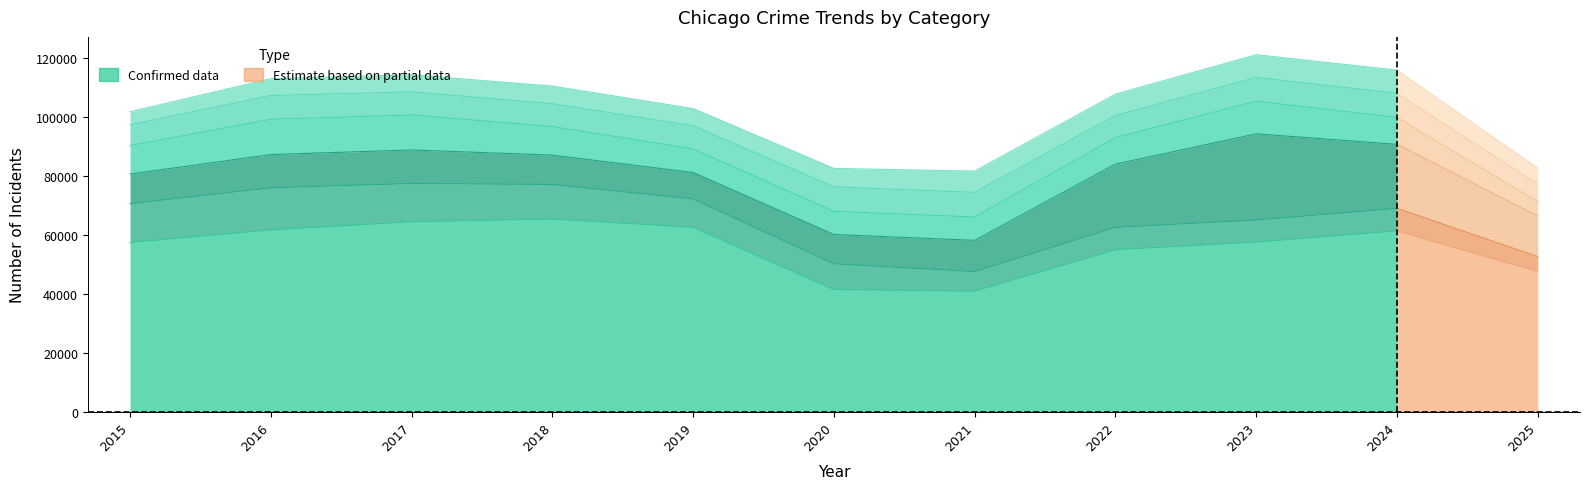

True or false: Aggravated Assault and Aggravated Battery intersect in this chart.

False